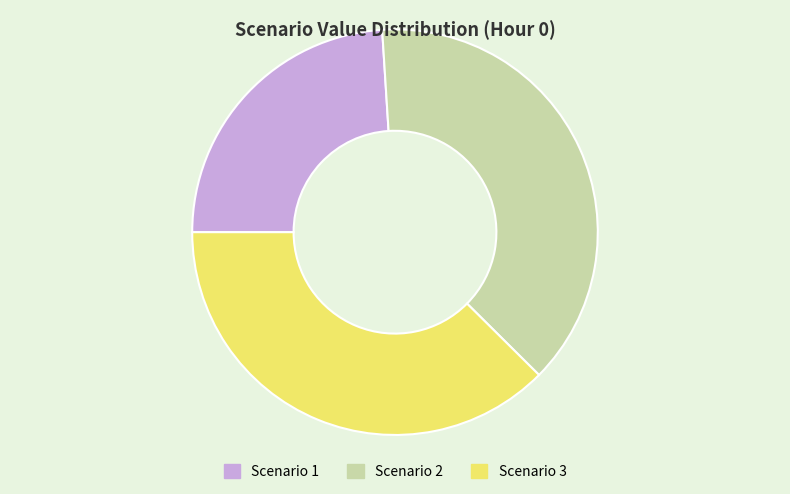

Which slice is the largest?

Scenario 2